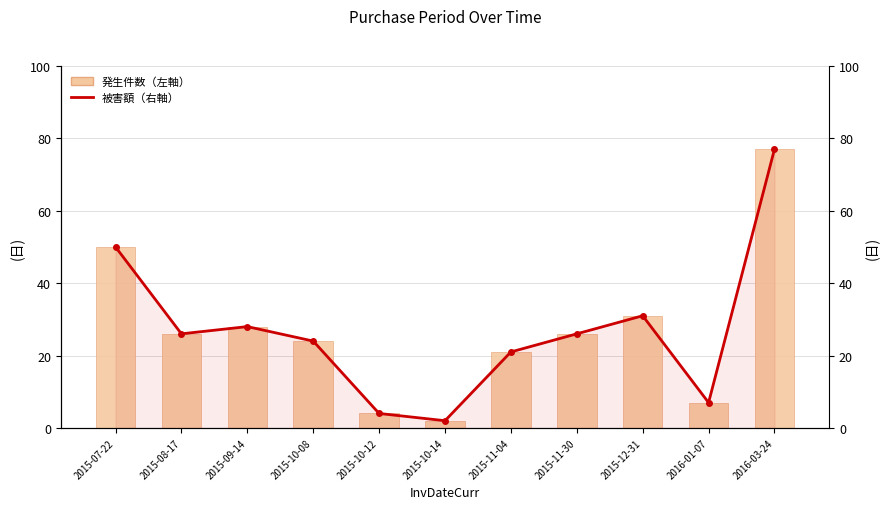

What is the minimum value for PurchasePeriod (左軸)?

2